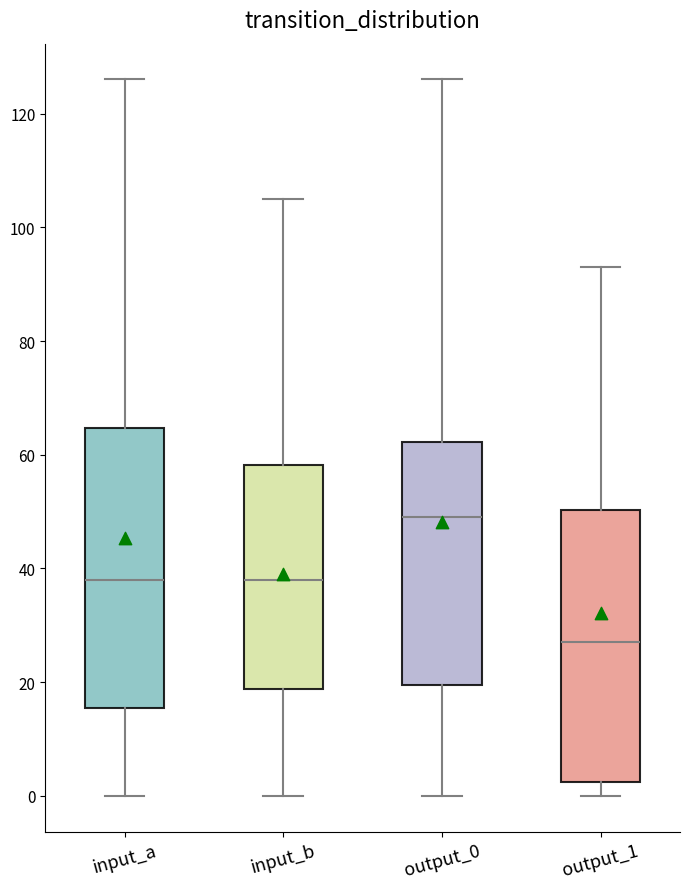

Which box's median line is the lowest?

output_1